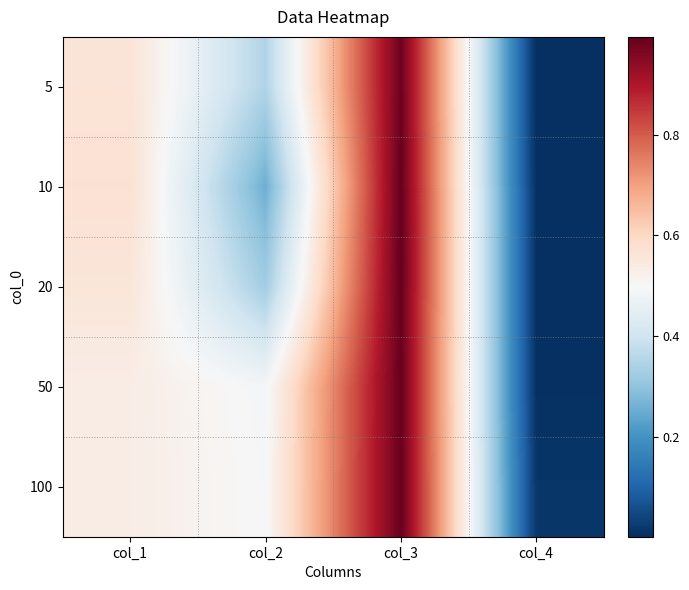

What is the greatest value displayed?

1.0